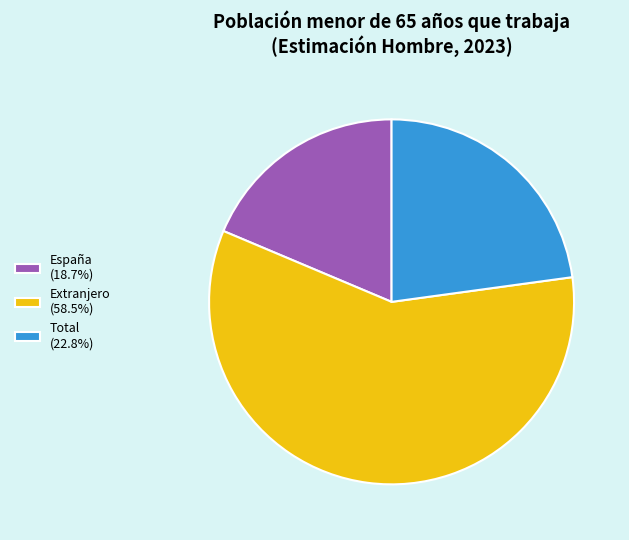

Is it true that España is 8% of the pie?

False